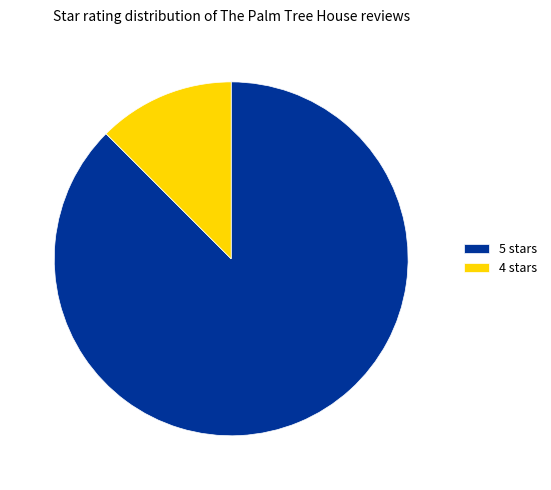

Which category has the smallest portion of the pie?

4 stars